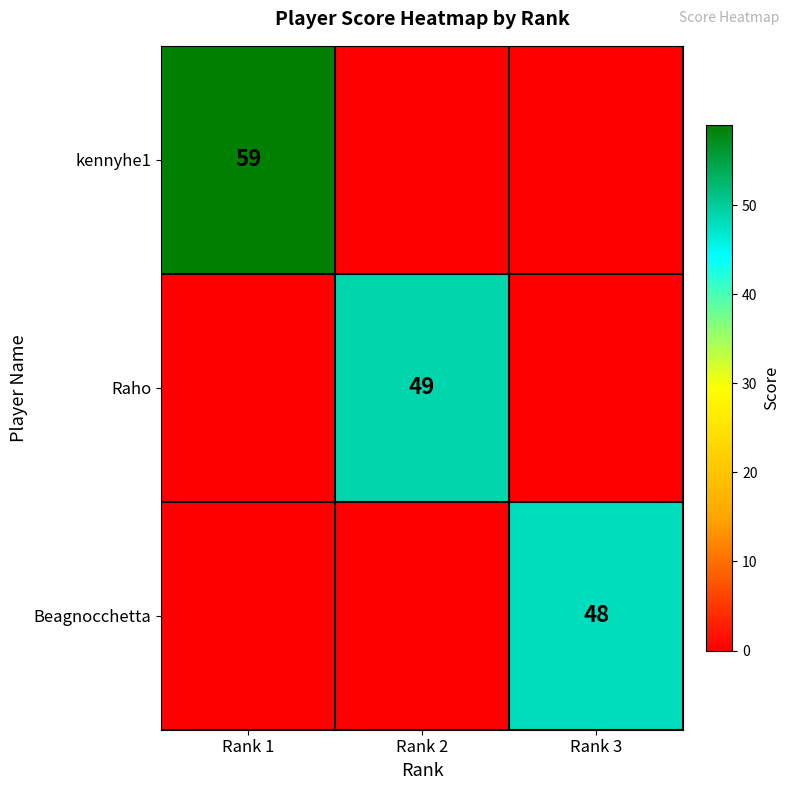

True or false: kennyhe1 has a value of 84 at Rank 1.

False